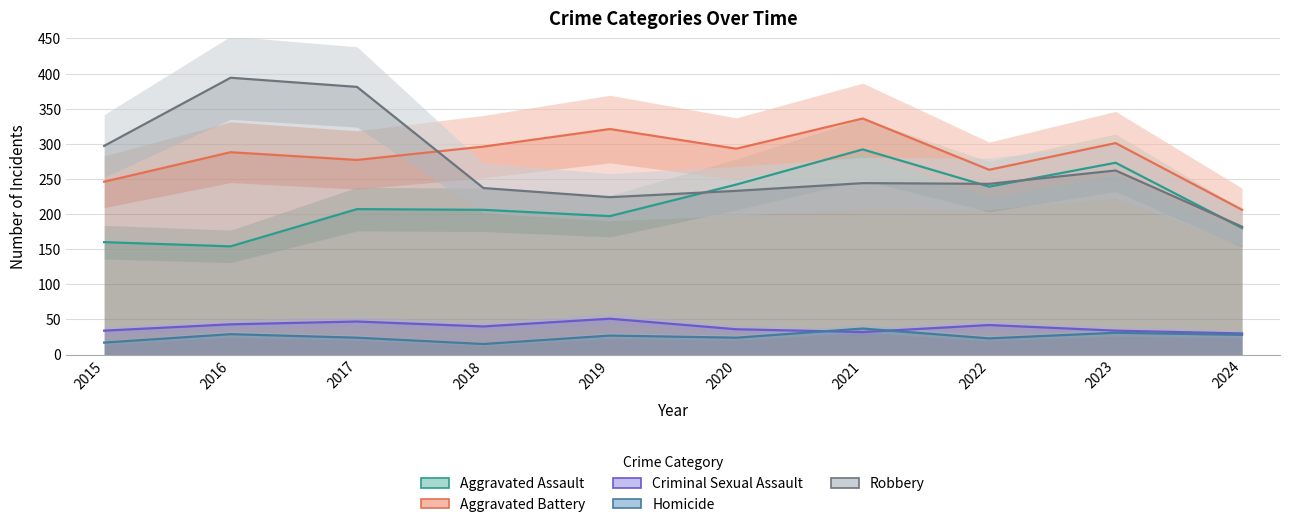

The Homicide series shows 16 at 2019. True or false?

False